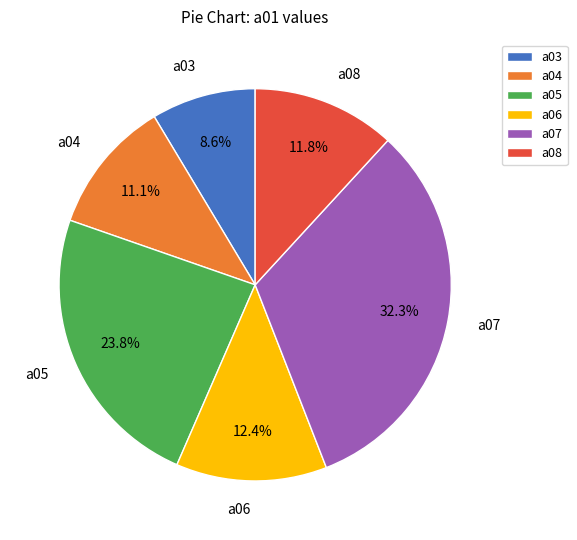

Between a04 and a06, which is larger?

a06